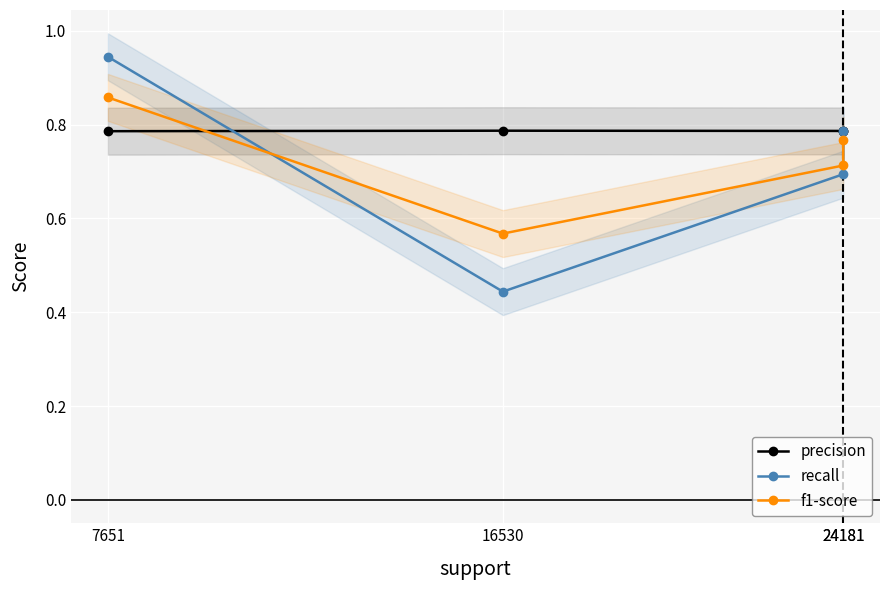

Between 24181 and 24181, which is larger?

24181